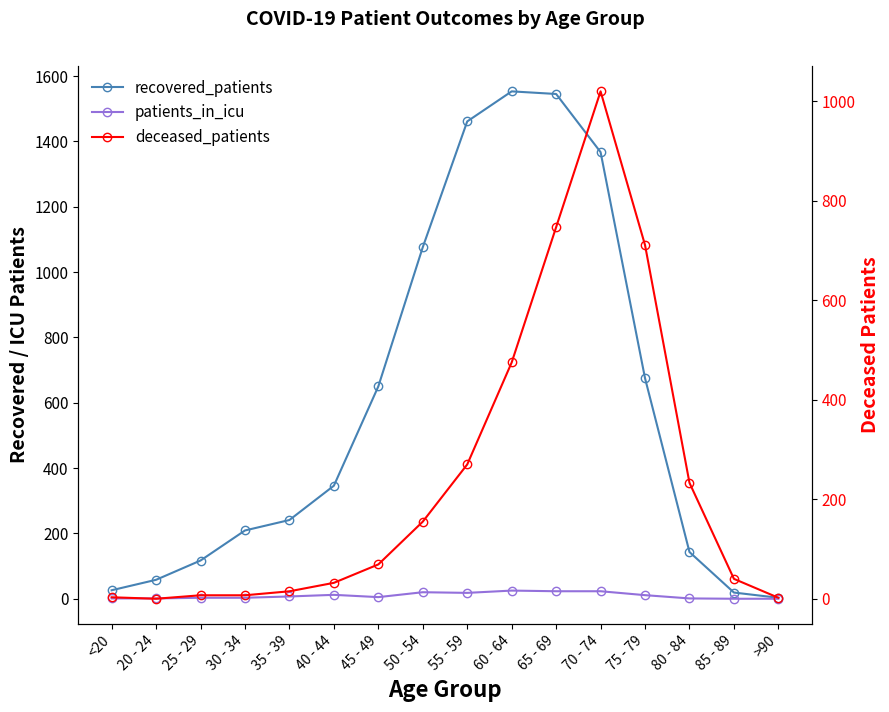

At which category does patients_in_icu reach its first local peak?

40 - 44